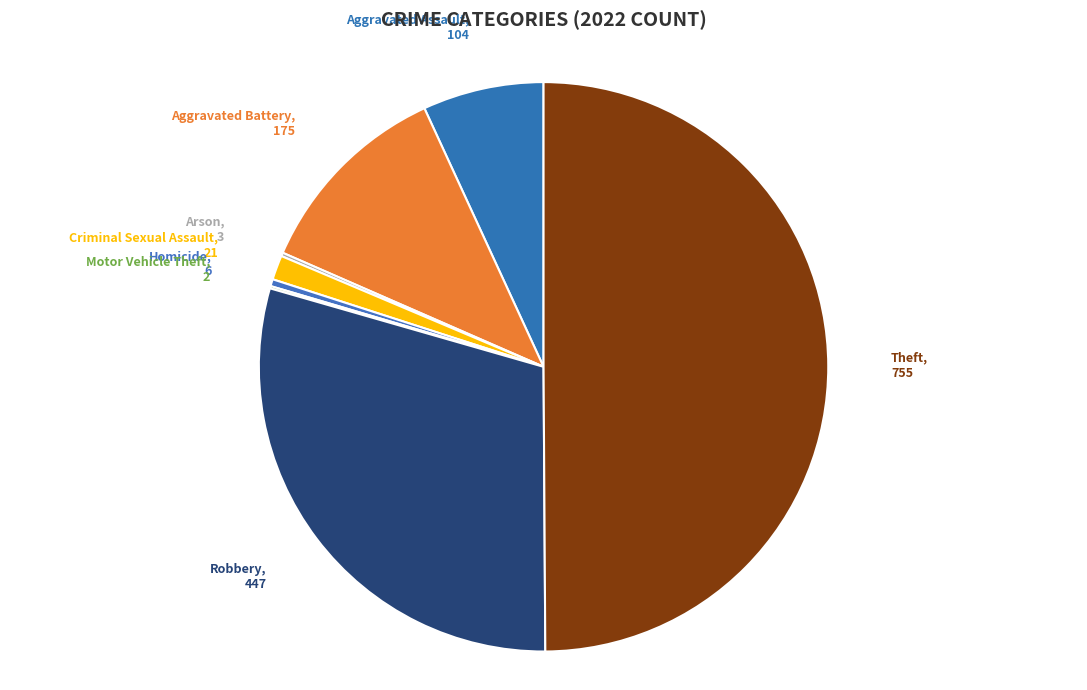

Does Robbery account for over 50% of the chart?

No